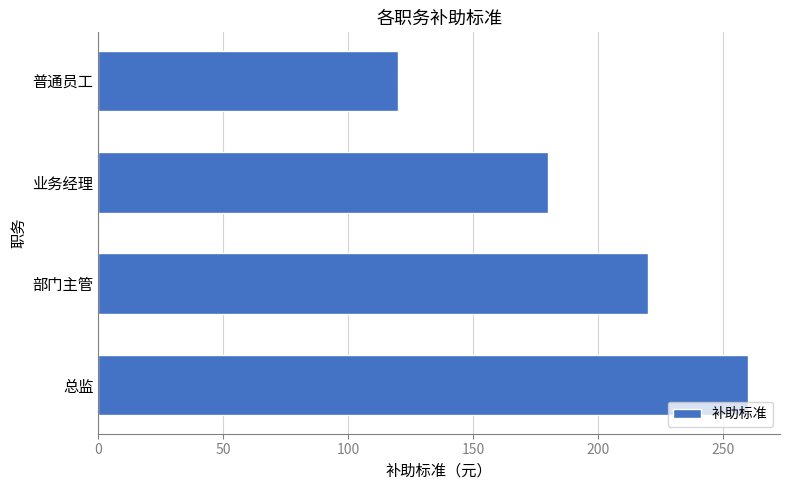

Rank the categories by value from lowest to highest.

普通员工, 业务经理, 部门主管, 总监